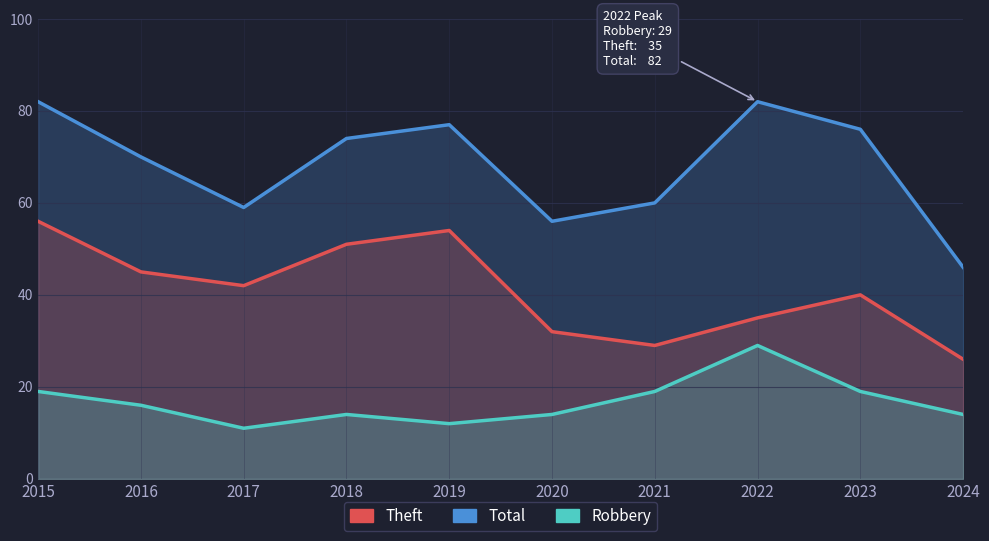

How many distinct data groups are displayed?

3